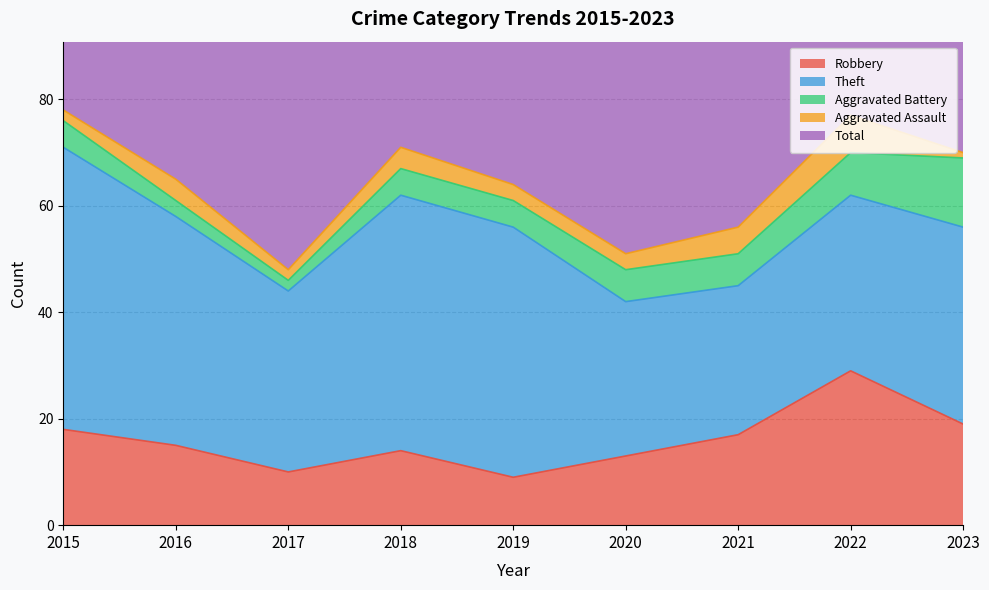

What is the difference between the maximum and second lowest values in the Robbery series?

19